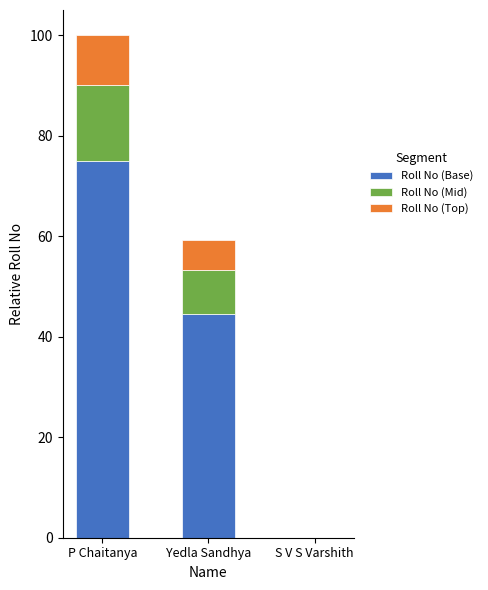

What is the highest value of the Roll No (Base) series?

75.0